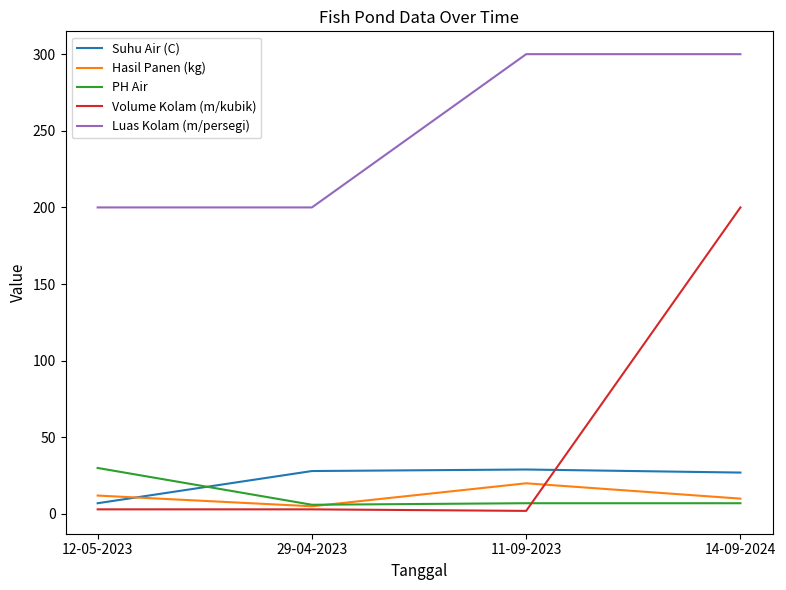

True or false: Suhu Air (C) has more than 1 interior local peaks.

False